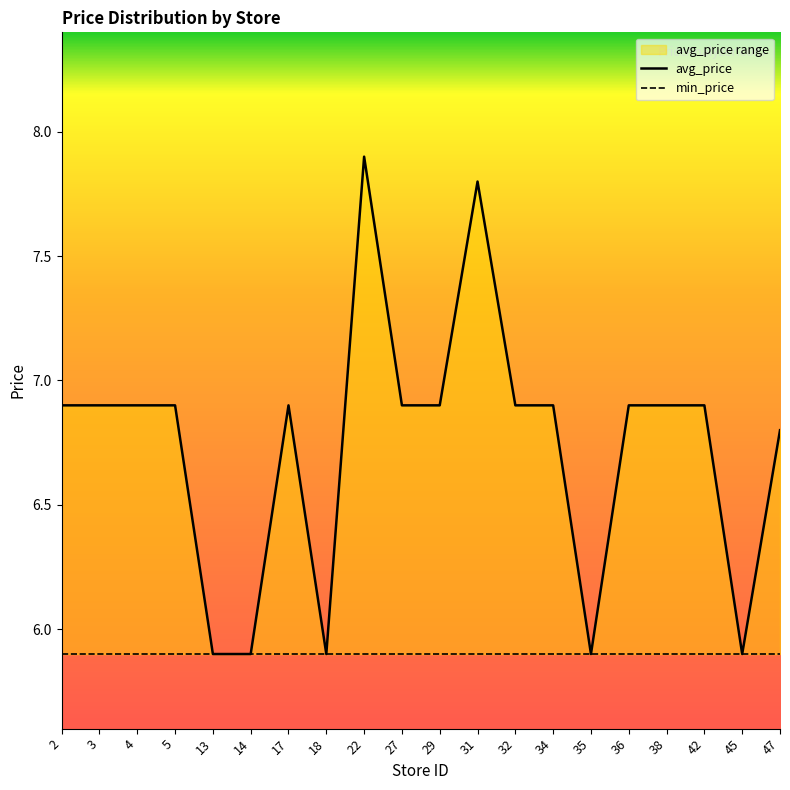

The avg_price series shows 3.1 at 27. True or false?

False